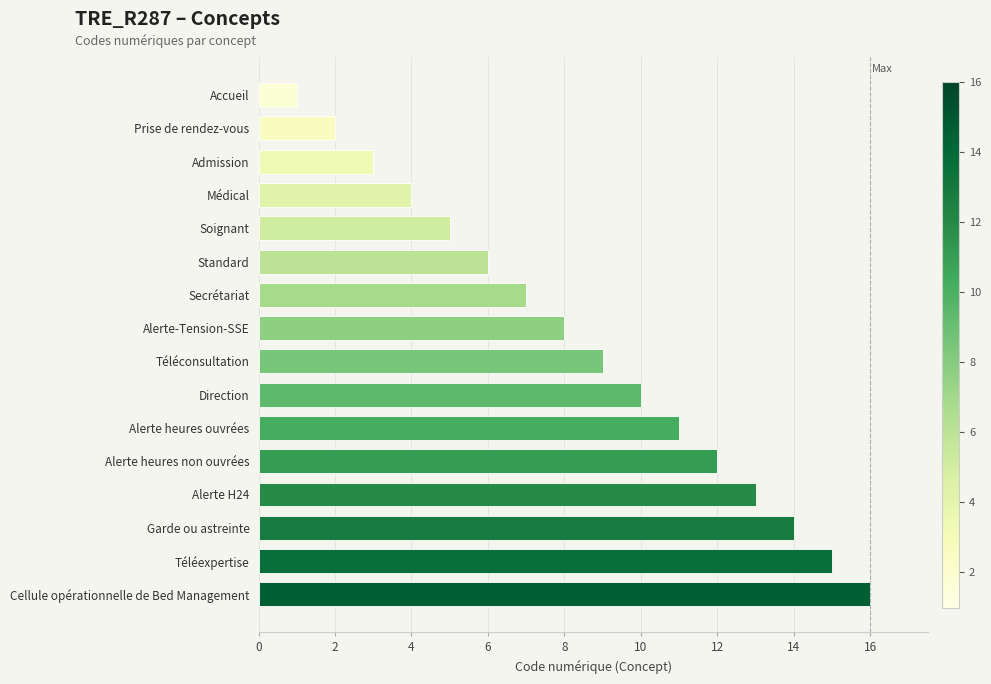

List the labels in order of value, largest first.

Cellule opérationnelle de Bed Management, Téléexpertise, Garde ou astreinte, Alerte H24, Alerte heures non ouvrées, Alerte heures ouvrées, Direction, Téléconsultation, Alerte-Tension-SSE, Secrétariat, Standard, Soignant, Médical, Admission, Prise de rendez-vous, Accueil